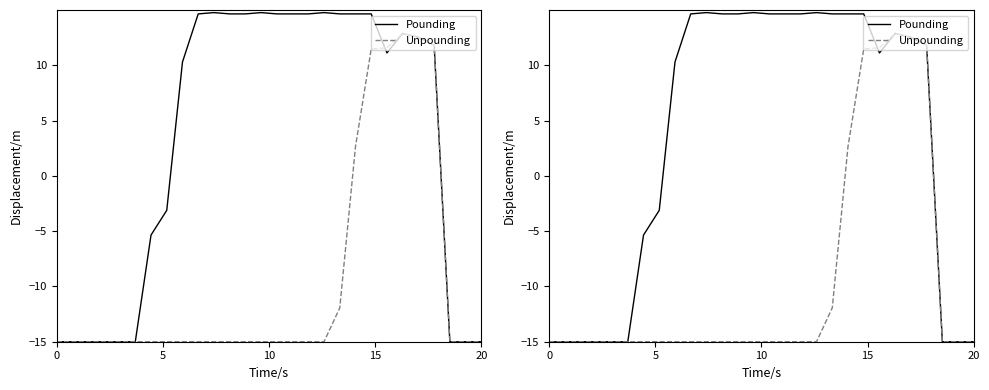

The value of Unpounding at 19 is 4.0. True or false?

False